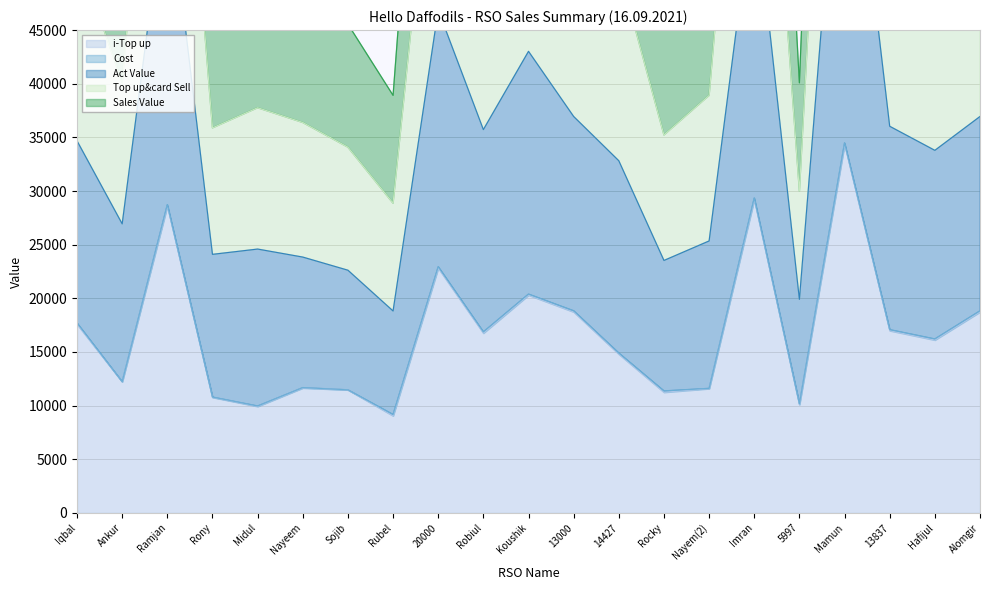

Which label corresponds to the largest value in the chart?

Mamun